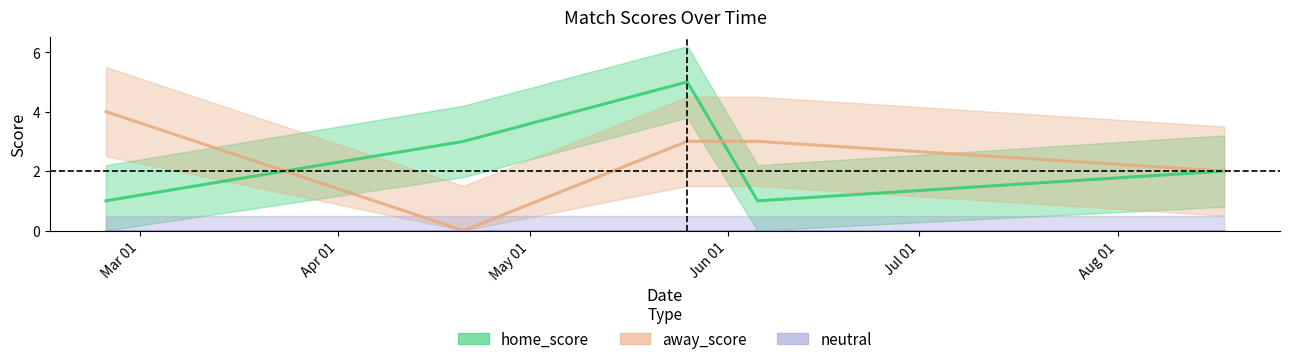

Is the value of home_score at 769881600 greater than the value of away_score at 766857600?

Yes